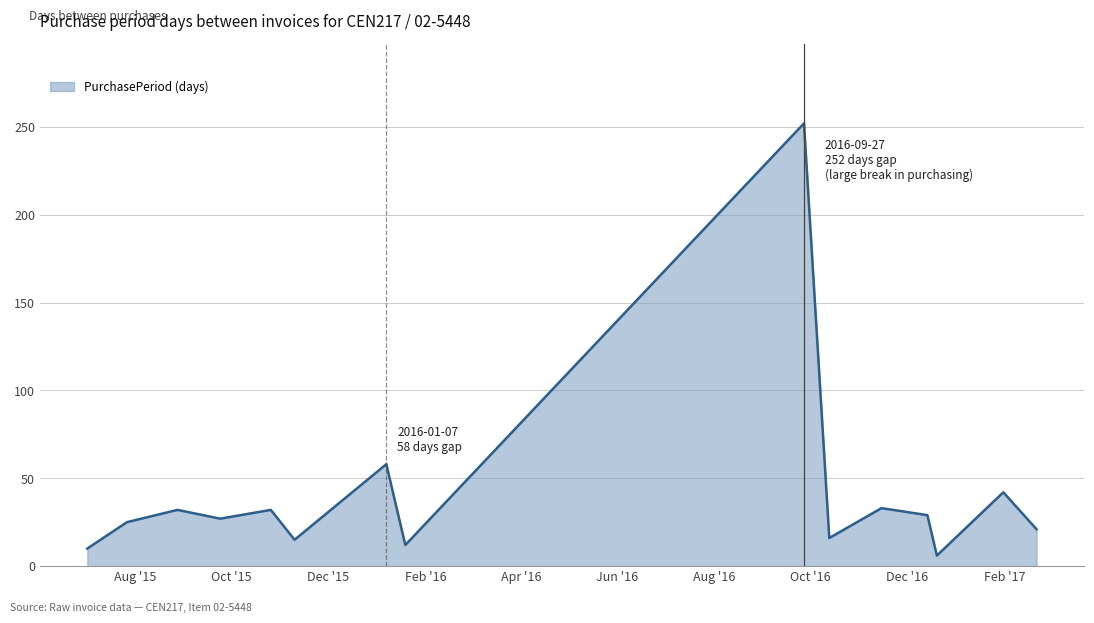

What is the minimum value shown in the chart?

6